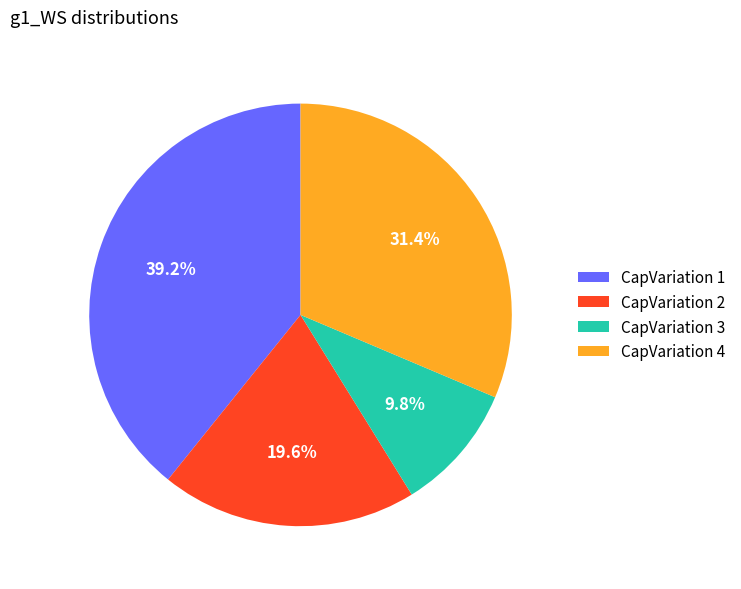

Does any single category account for the majority?

No